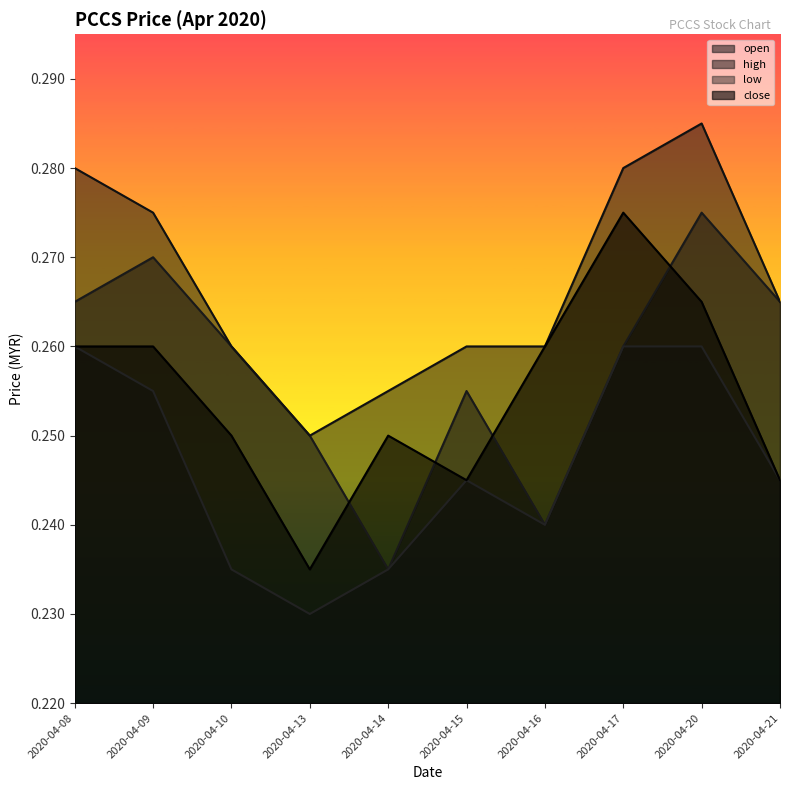

True or false: high and close intersect in this chart.

False